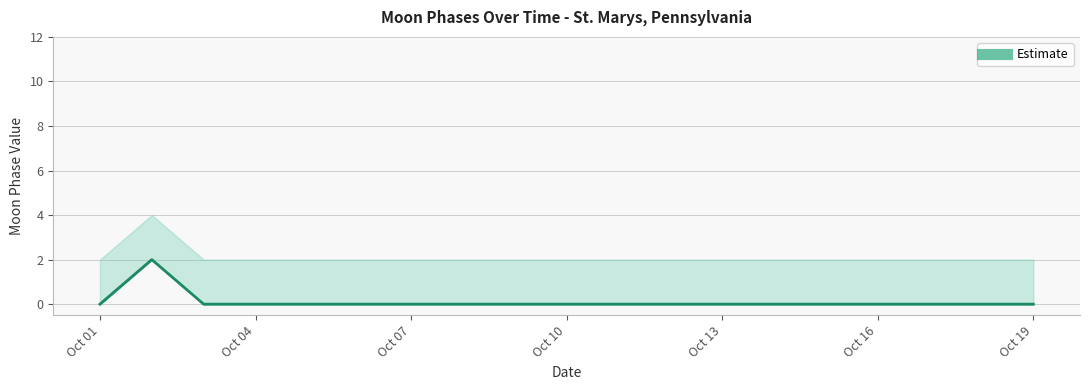

Does the chart display data point markers on the line(s)?

No